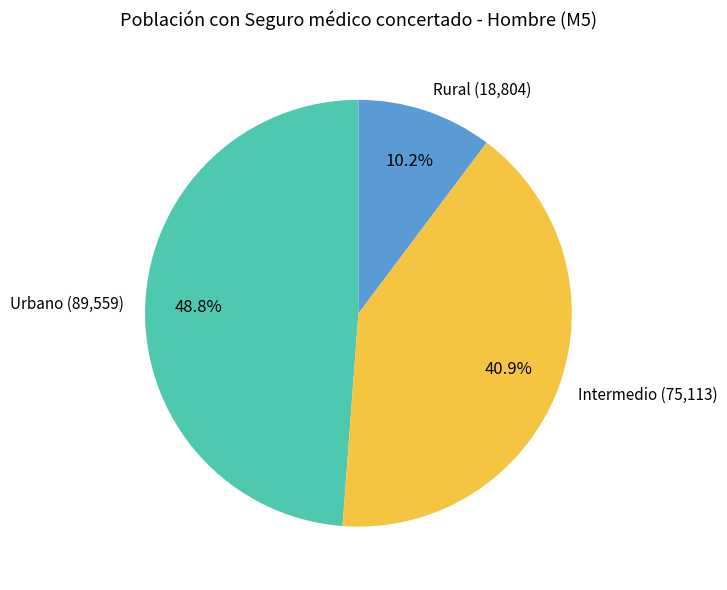

What percentage do Rural and Urbano together represent?

59.1%